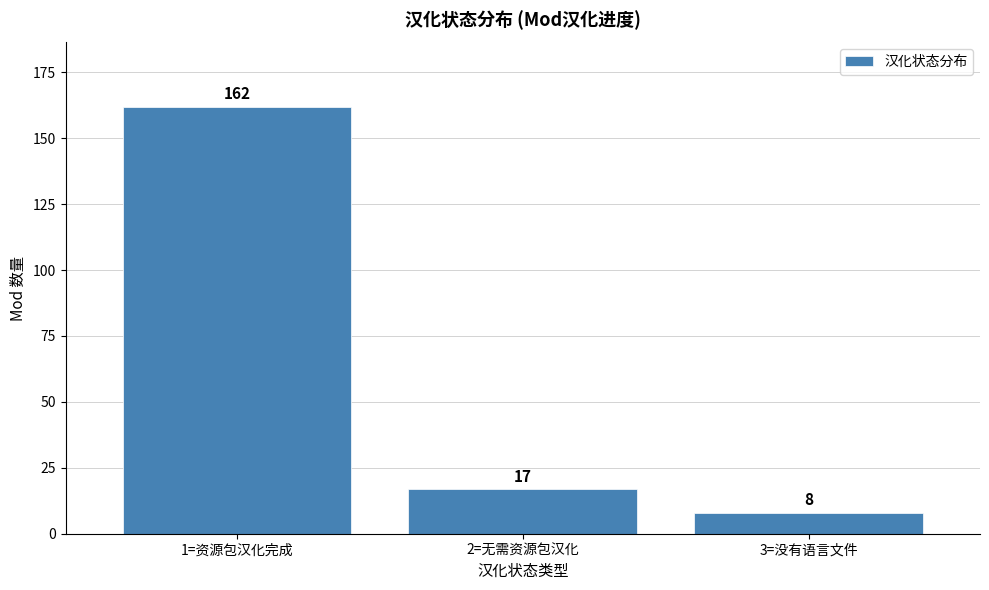

Reading right to left, list all the values displayed in this chart.

8	17	162